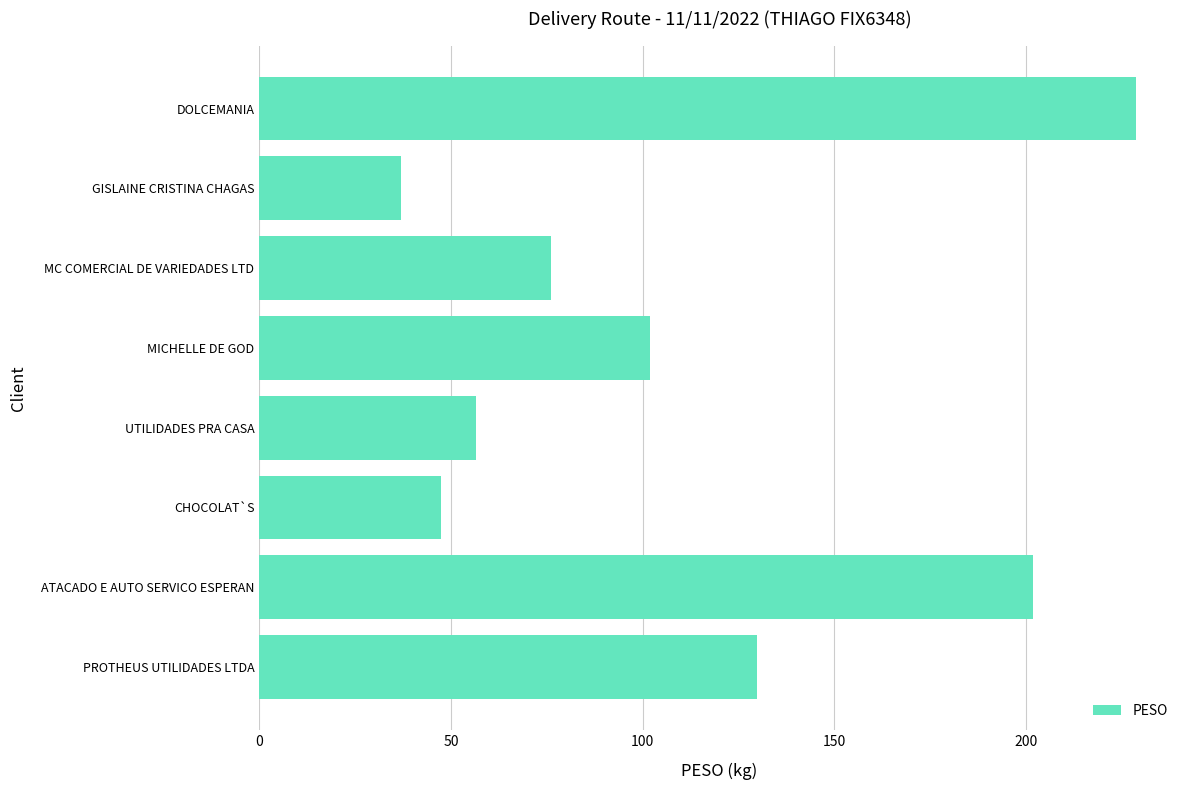

Reading top to bottom, extract all data points from this chart.

228.7	37.0	76.2	101.8	56.7	47.4	201.8	129.7